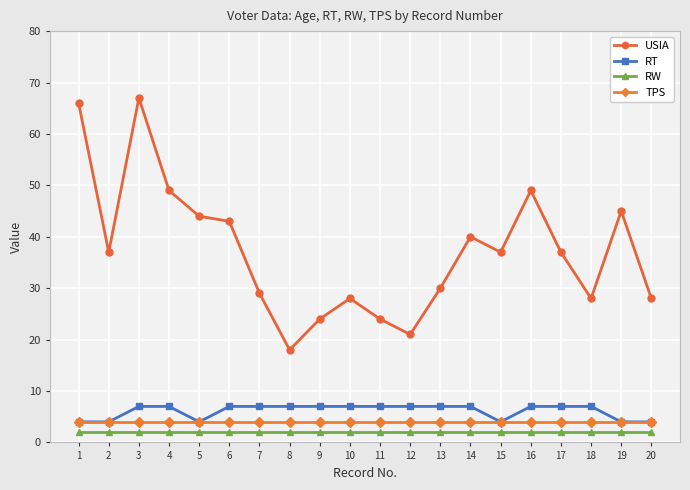

At which category is the sum across all series the highest?

3